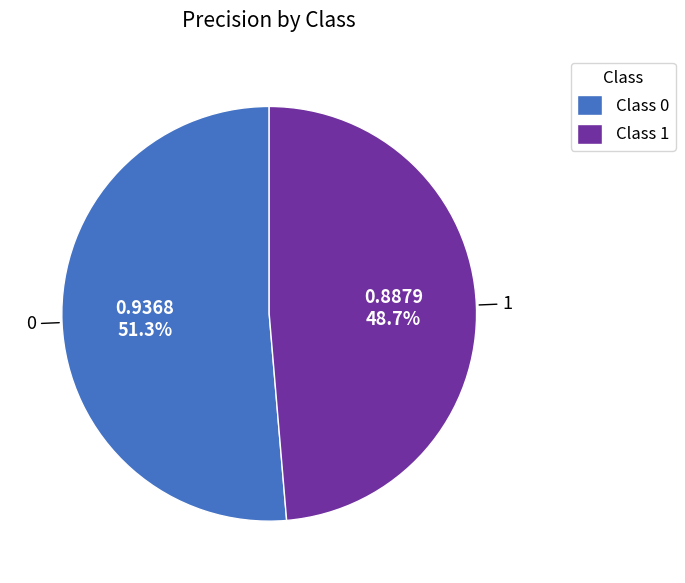

What is the total percentage of 1 and 0?

100.0%